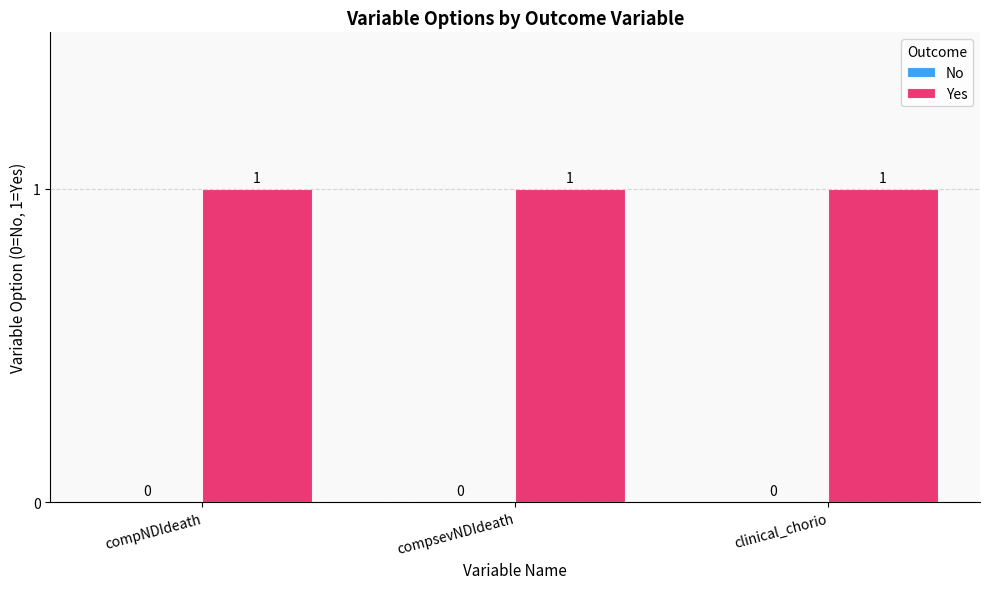

Reading left to right, transcribe all the data shown in this chart.

No: 0	0	0
Yes: 1	1	1